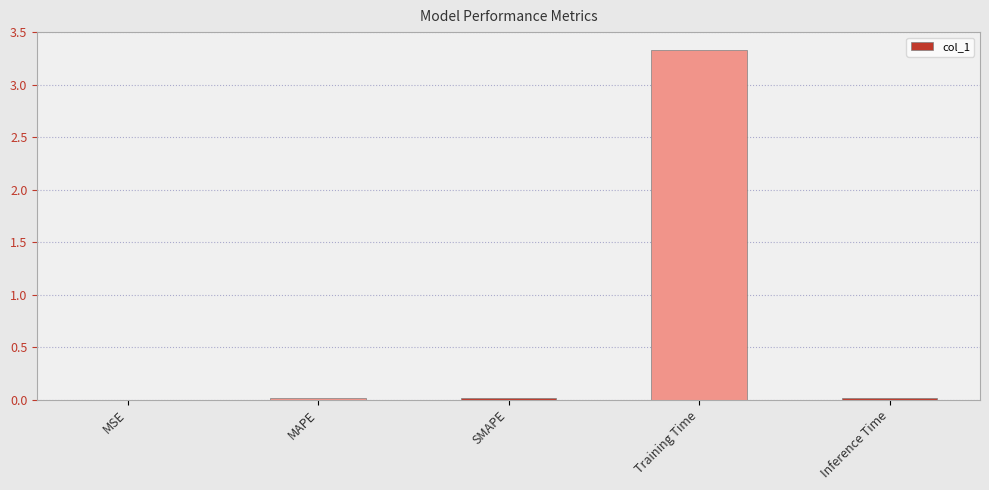

What is the sum of all values?

3.4